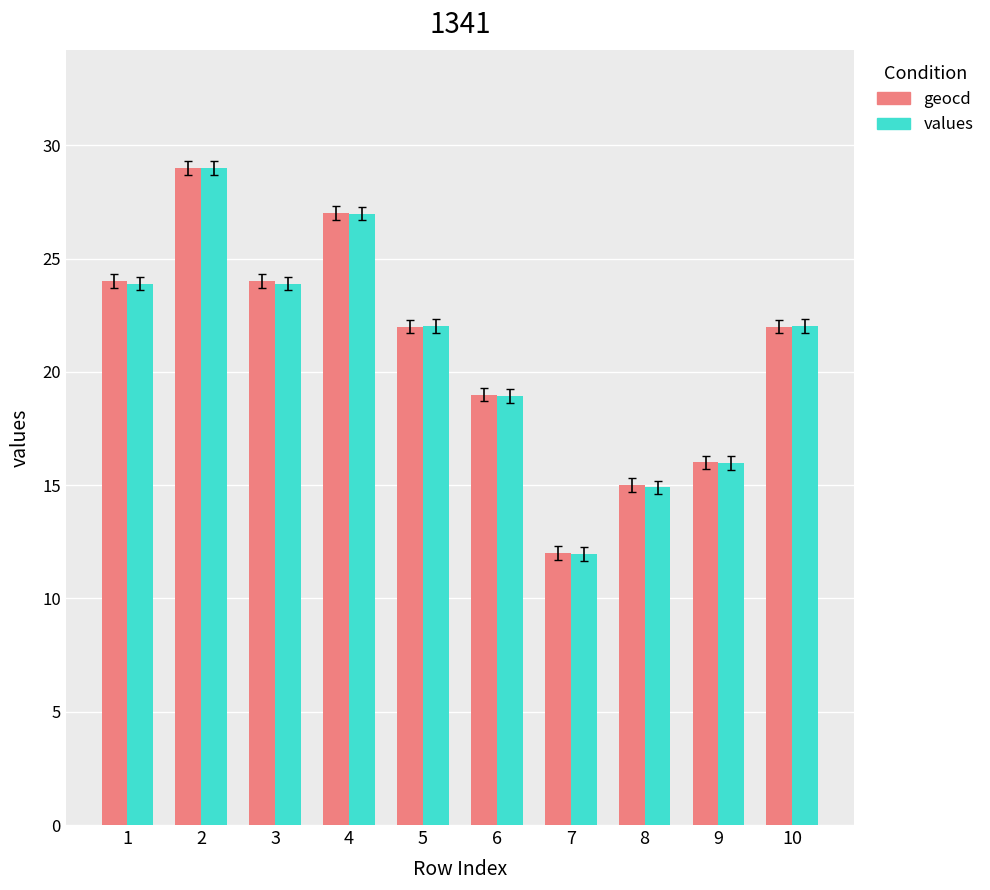

What is the sum of the geocd values at 3 and 9?

40.0